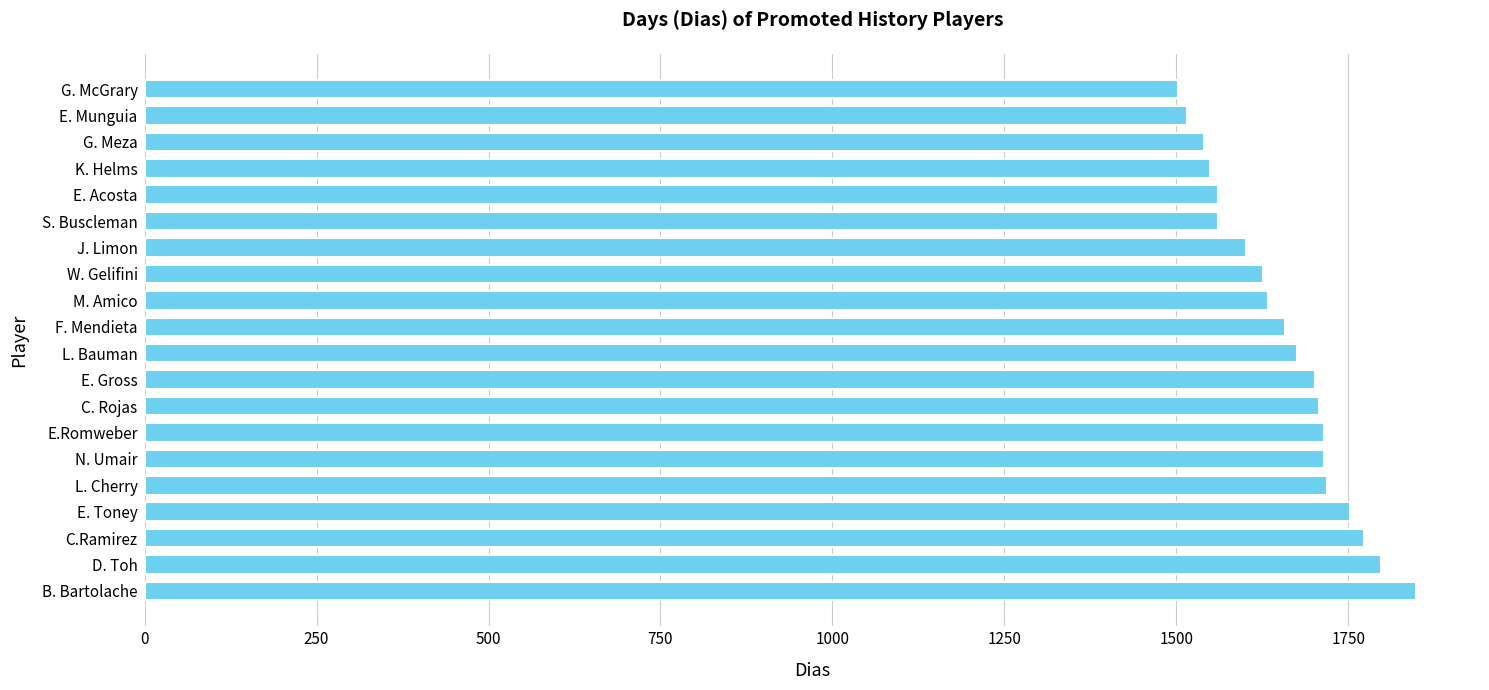

True or false: the data shows 463 at L. Cherry.

False